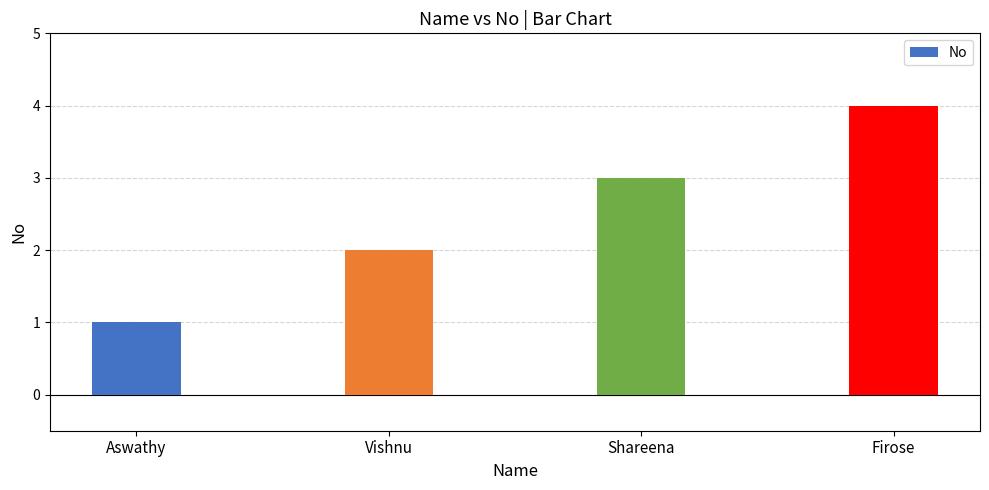

How many distinct data groups are displayed?

1